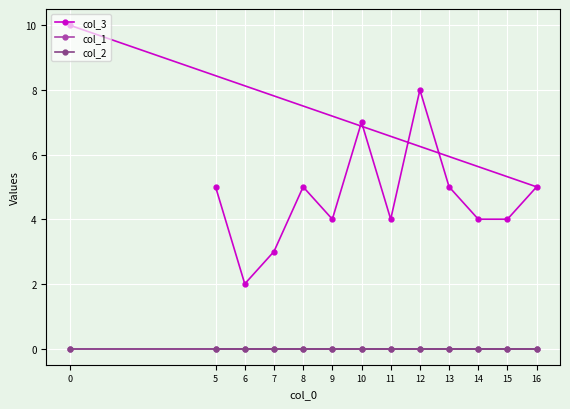

How many col_3 values are between 4 and 5?

8